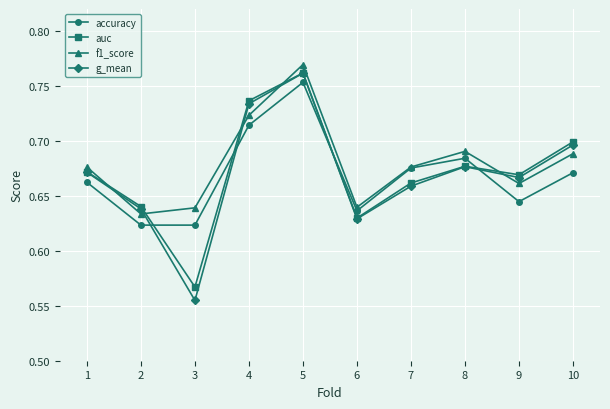

True or false: accuracy has a value of 1.0 at 4.

False